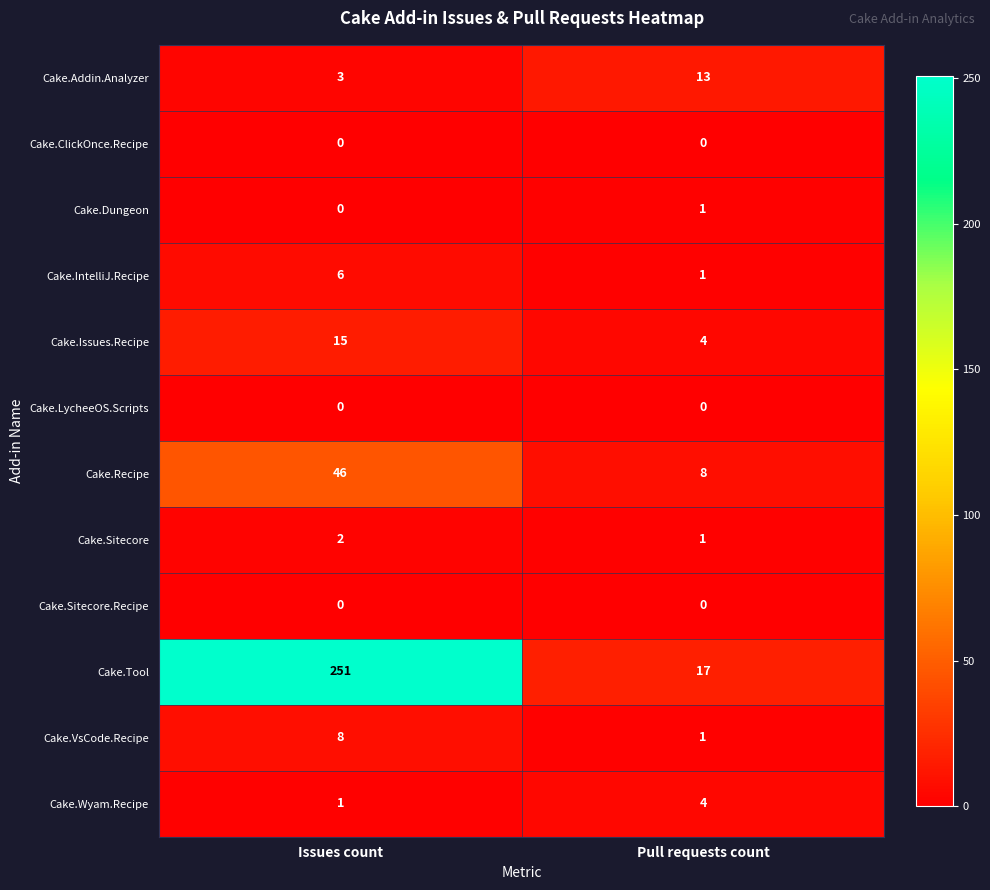

Reading left to right, list all the values displayed in this chart.

Cake.Addin.Analyzer: Issues count=3	Pull requests count=13
Cake.ClickOnce.Recipe: Issues count=0	Pull requests count=0
Cake.Dungeon: Issues count=0	Pull requests count=1
Cake.IntelliJ.Recipe: Issues count=6	Pull requests count=1
Cake.Issues.Recipe: Issues count=15	Pull requests count=4
Cake.LycheeOS.Scripts: Issues count=0	Pull requests count=0
Cake.Recipe: Issues count=46	Pull requests count=8
Cake.Sitecore: Issues count=2	Pull requests count=1
Cake.Sitecore.Recipe: Issues count=0	Pull requests count=0
Cake.Tool: Issues count=251	Pull requests count=17
Cake.VsCode.Recipe: Issues count=8	Pull requests count=1
Cake.Wyam.Recipe: Issues count=1	Pull requests count=4